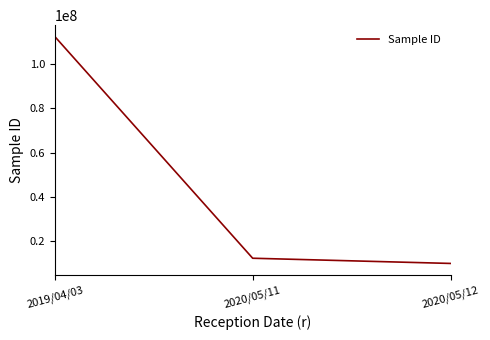

What is the change in value from 2020/05/11 to 2020/05/12?

-2345679